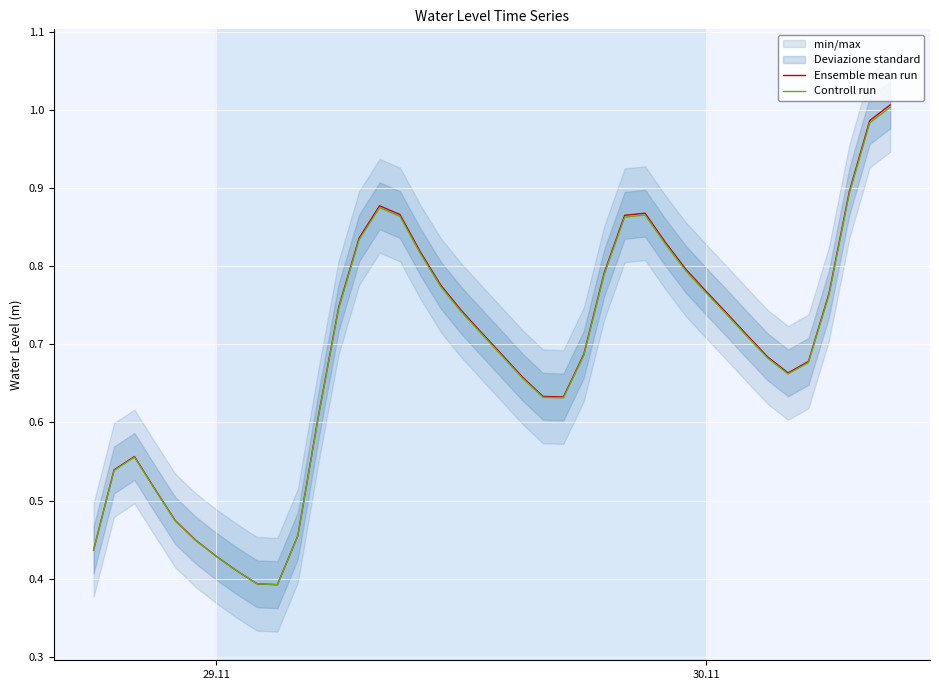

List the series in order of their overall mean, highest first.

Ensemble mean run, Controll run